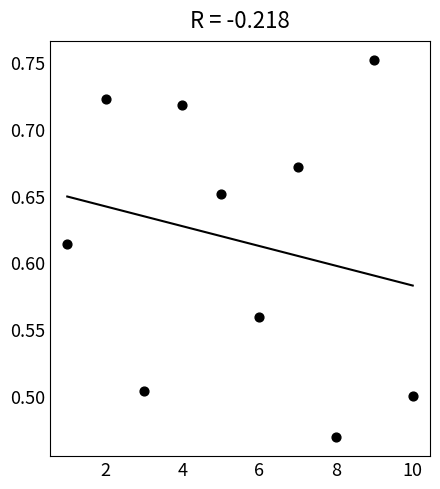

What is the average X value?

5.5